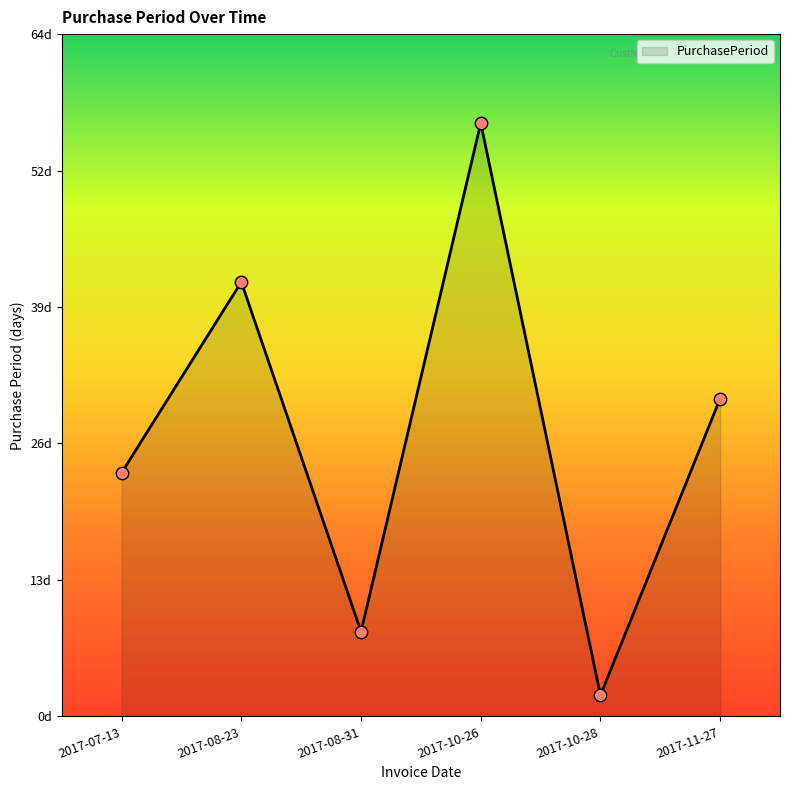

What is the change in value from 2017-07-13 to 2017-11-27?

+7